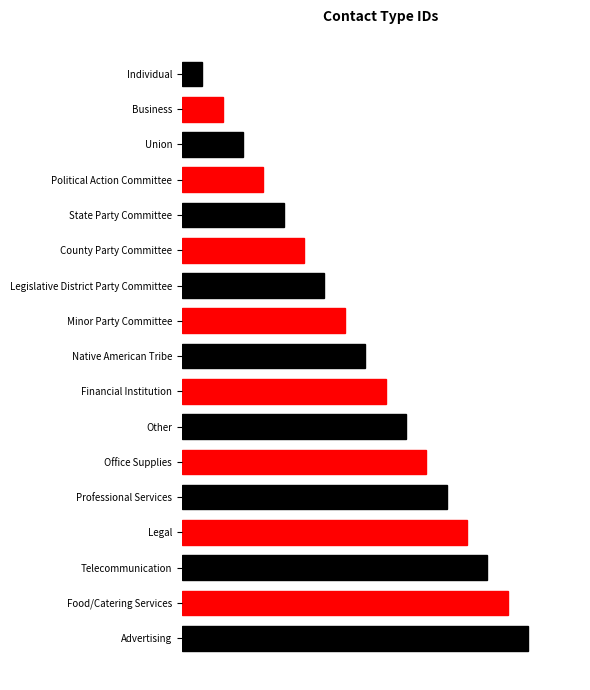

How many bars are there in total?

17